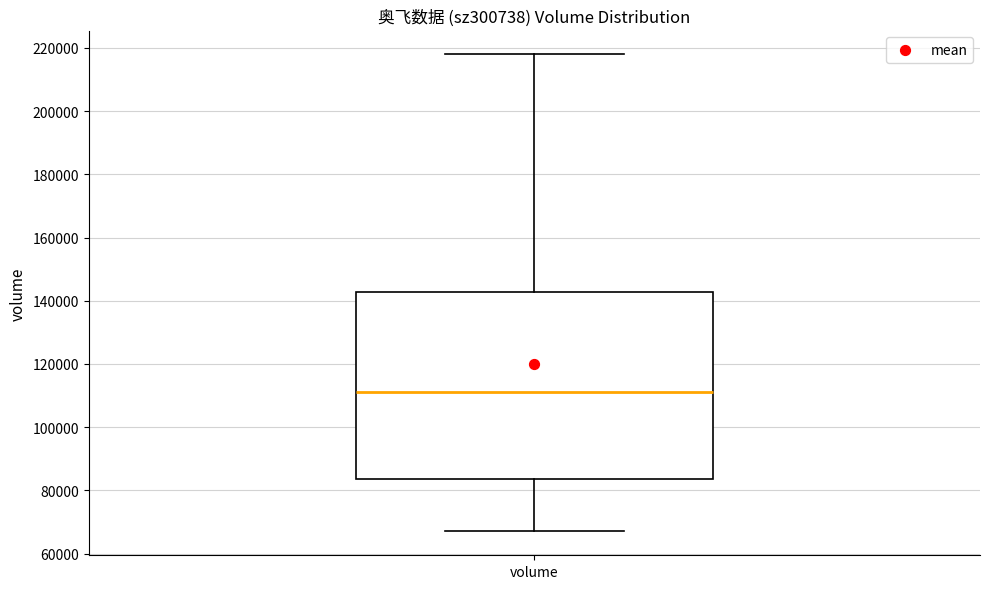

Where does the upper whisker of the box for volume end on the y-axis? The values are not printed on the chart, so give them approximately, as read against the axis.

218000